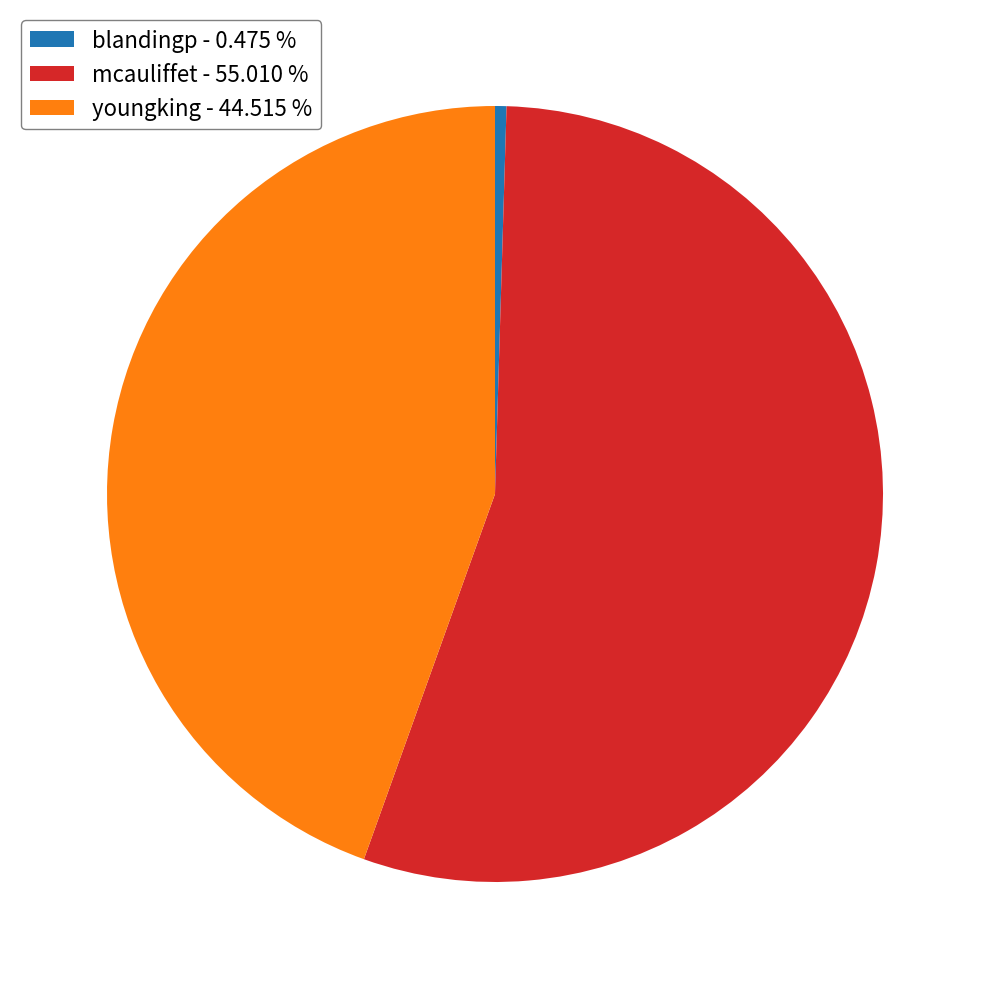

How many segments does this pie chart have?

3